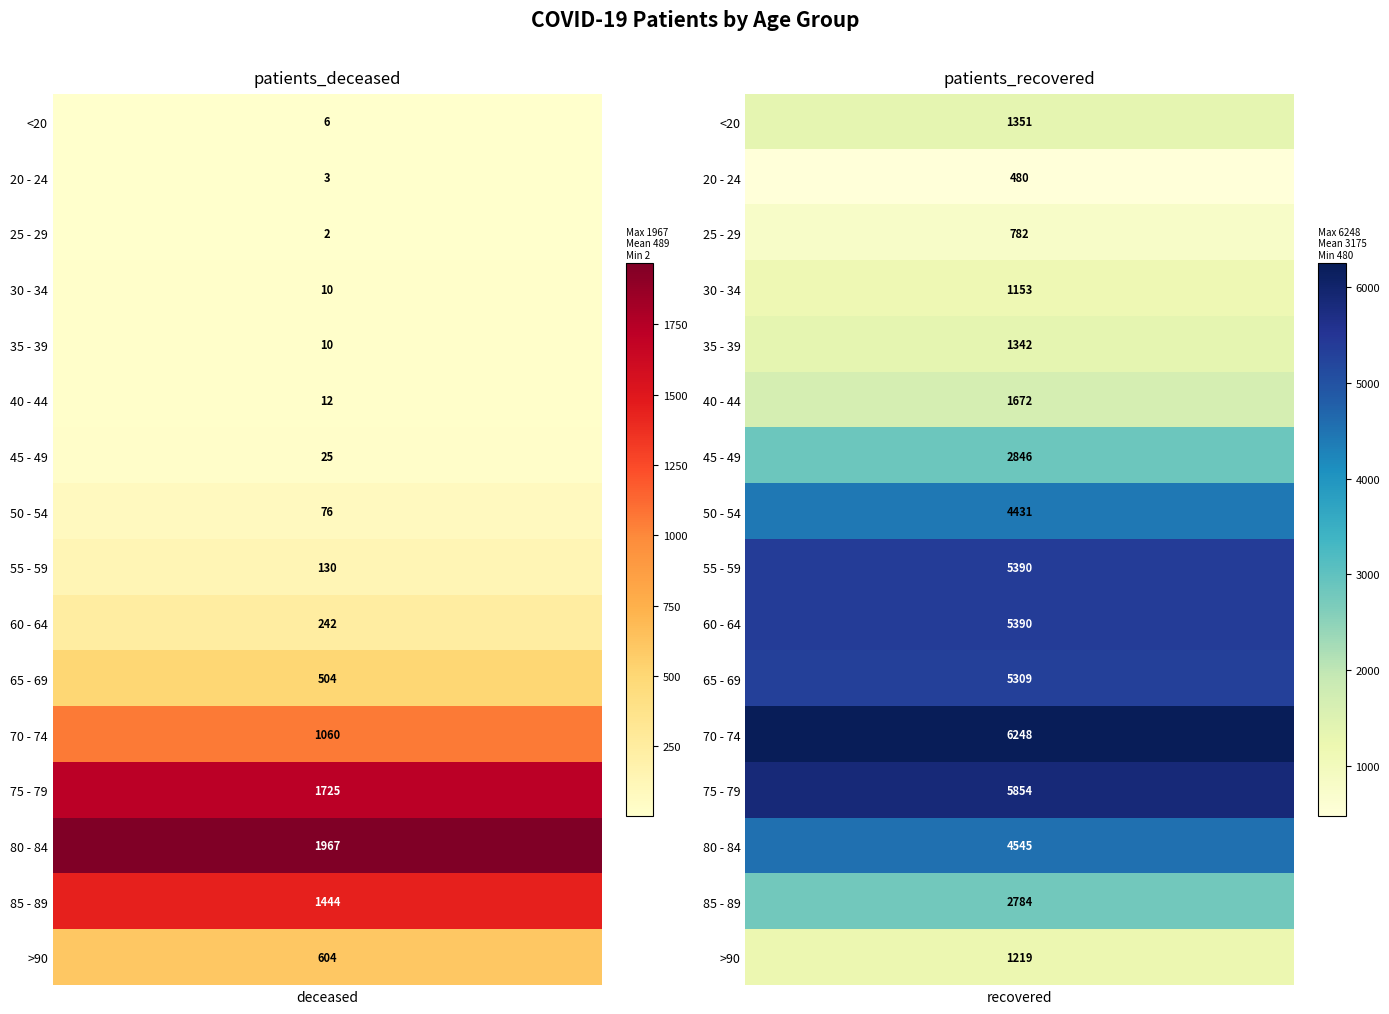

What is the total value across all series at 1?

50796